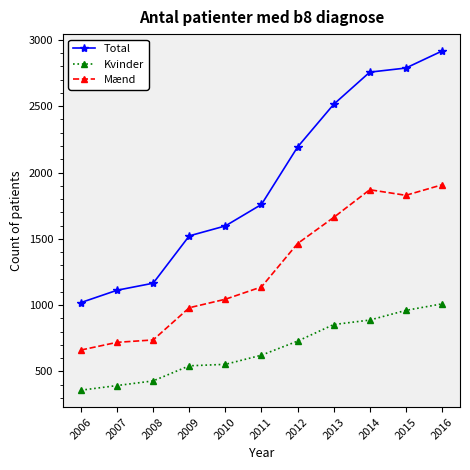

How many values in the Kvinder series are below 622?

5